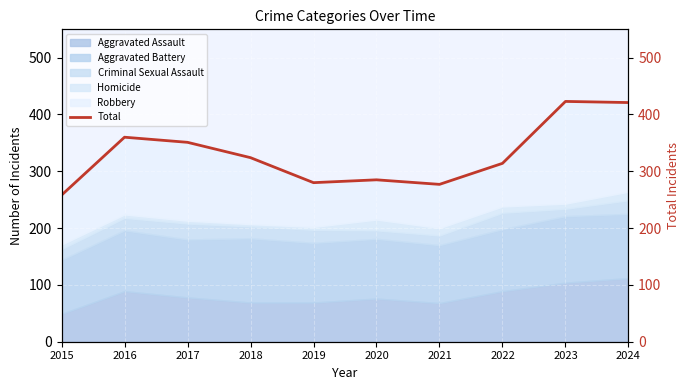

Reading left to right, extract all data points from this chart.

258	360	351	324	280	285	277	314	423	421